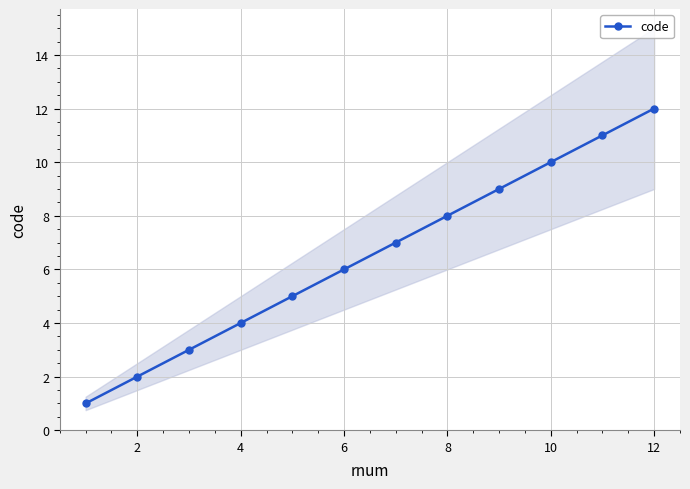

The value of code at 4 is 4. True or false?

True